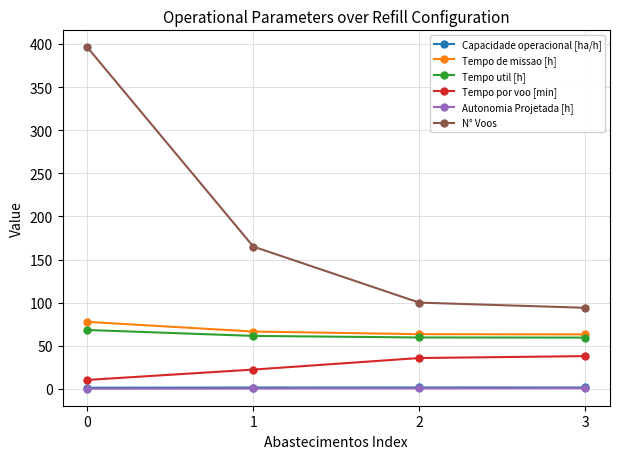

What is the greatest value displayed?

396.0